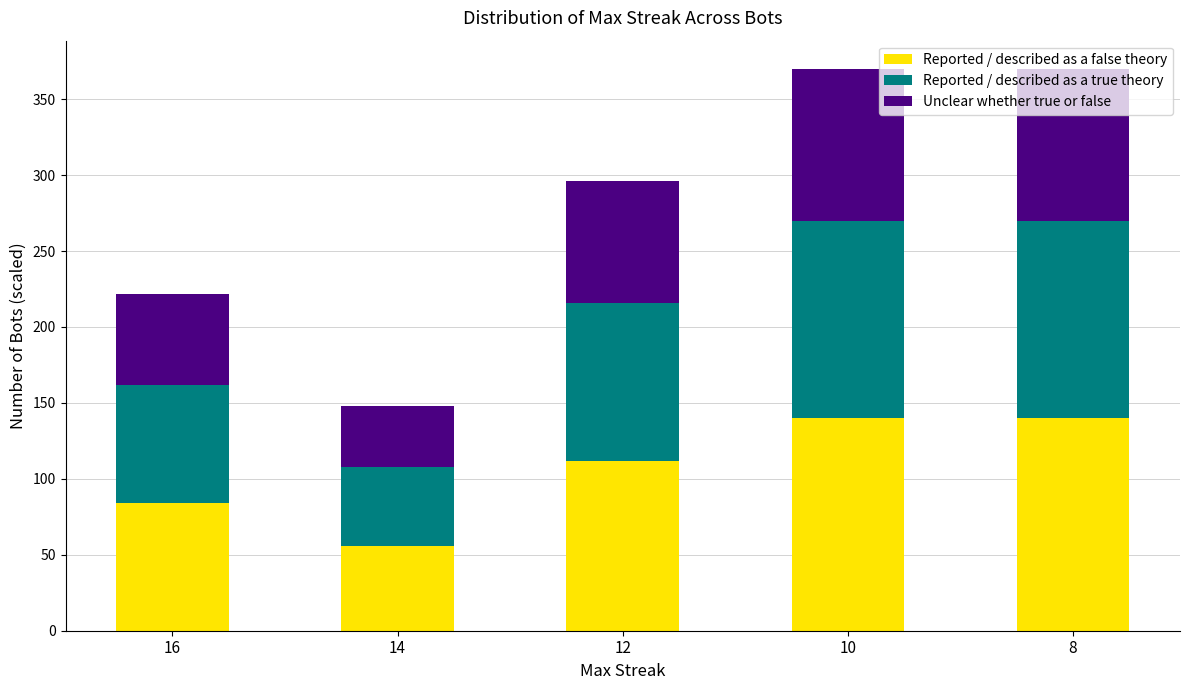

What is the sum of all Reported / described as a false theory values?

532